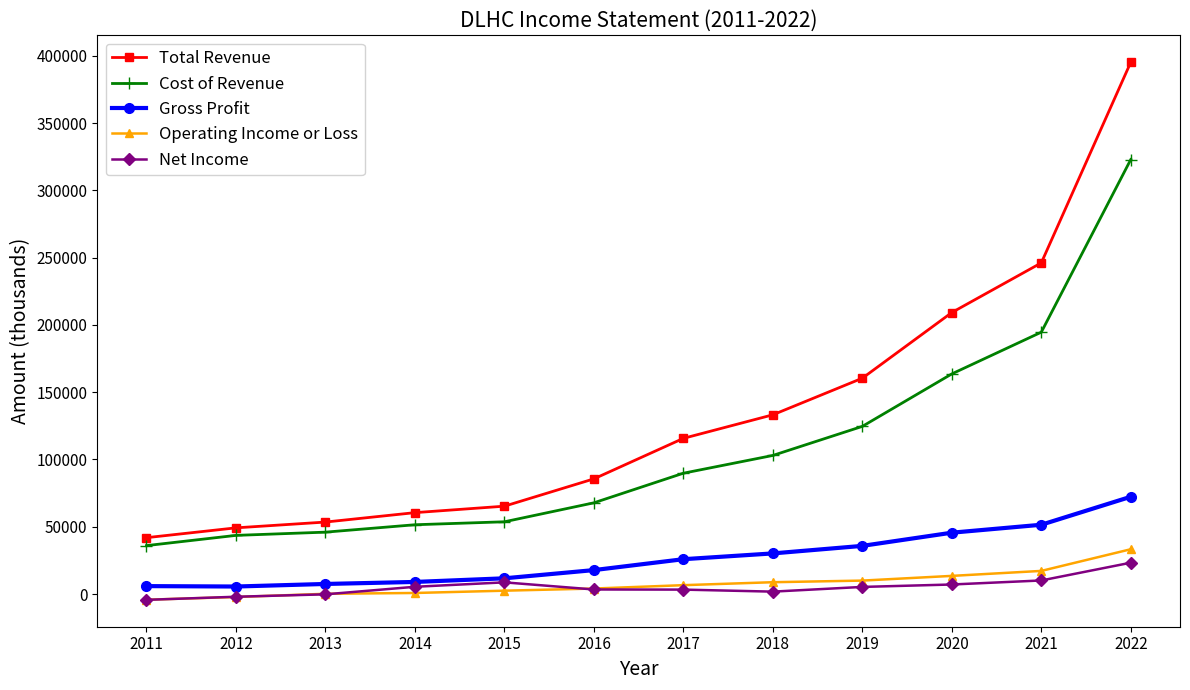

True or false: Net Income and Cost of Revenue cross at least once.

False